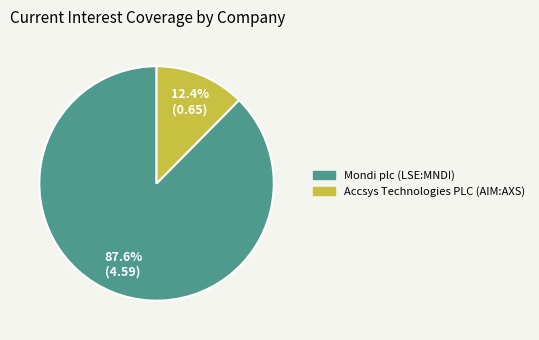

The Accsys Technologies PLC (AIM:AXS) slice represents 12% of the pie. True or false?

True